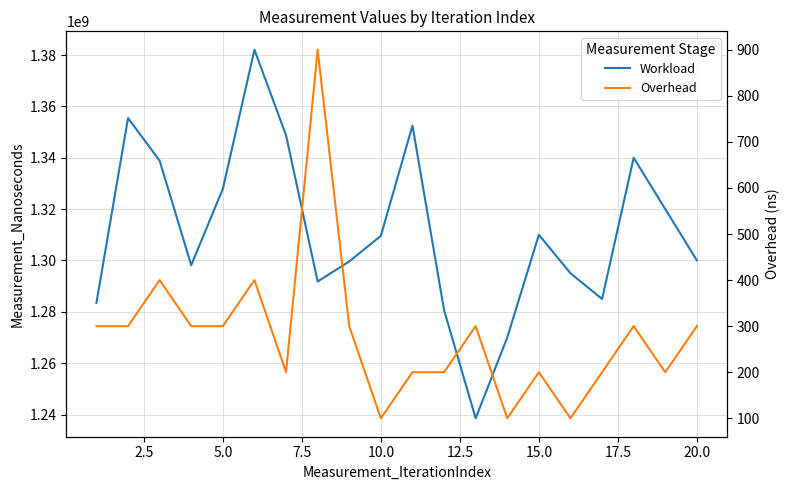

How many data points in Workload are less than 1309594700?

10